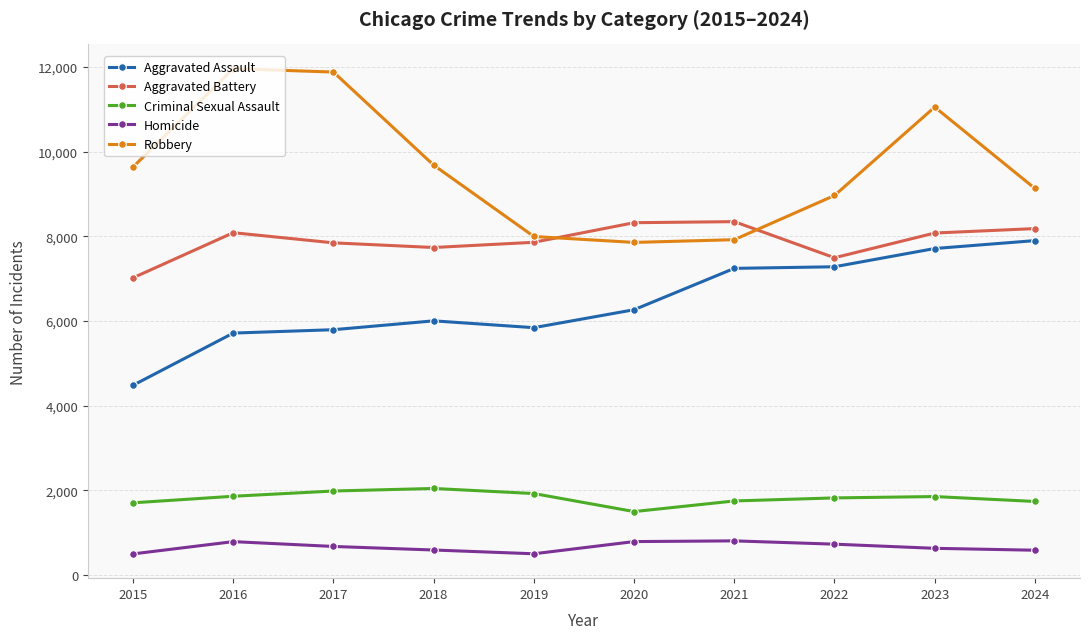

True or false: Aggravated Assault and Homicide intersect in this chart.

False